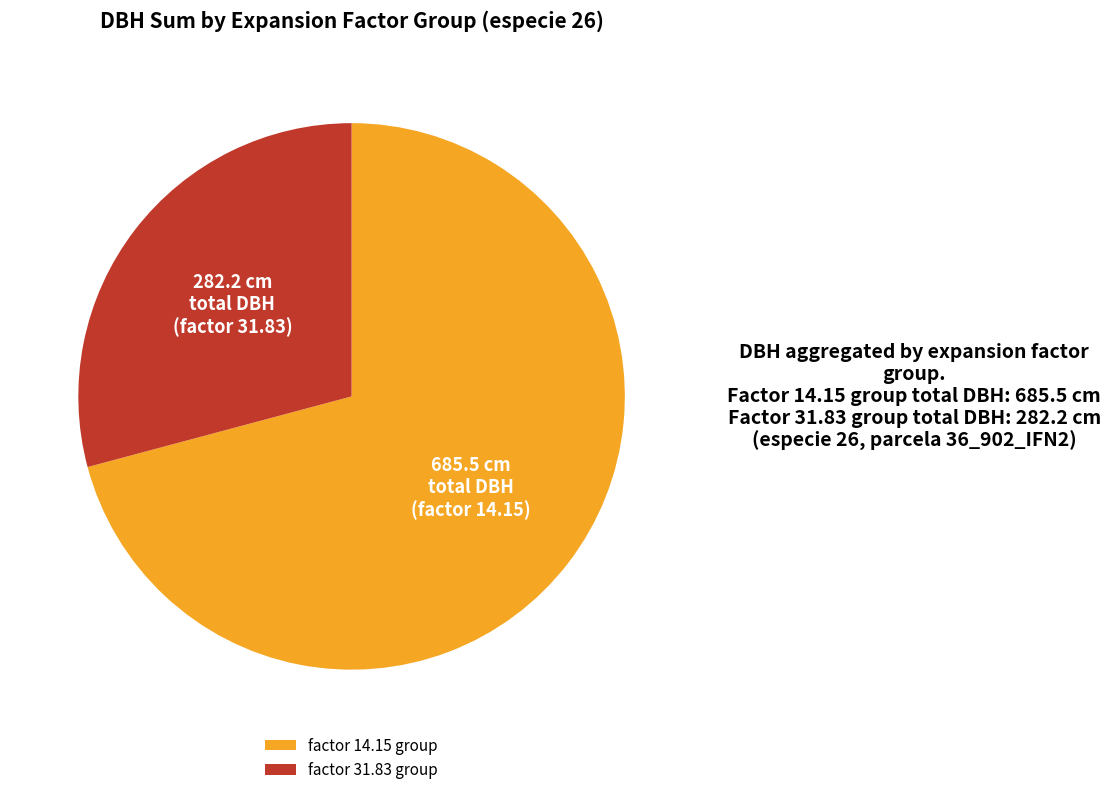

Approximately how many times larger is the value at factor 14.15 group compared to factor 31.83 group?

2.4